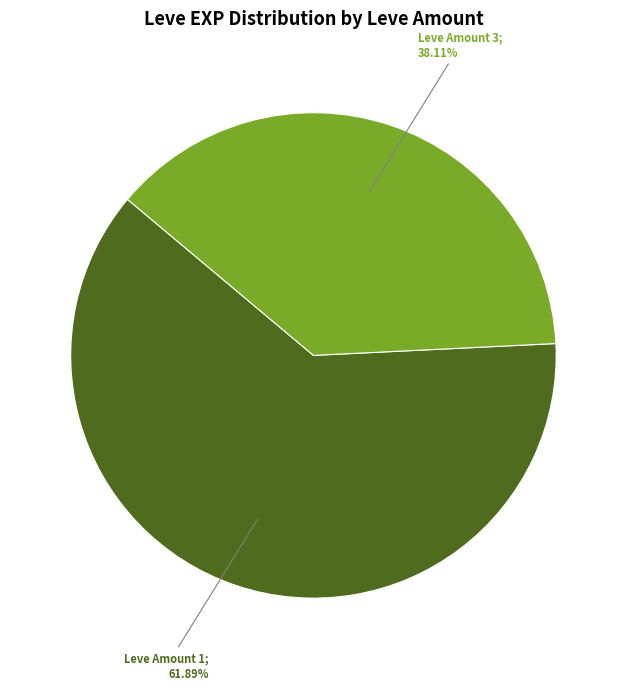

Does any single category account for the majority?

Yes